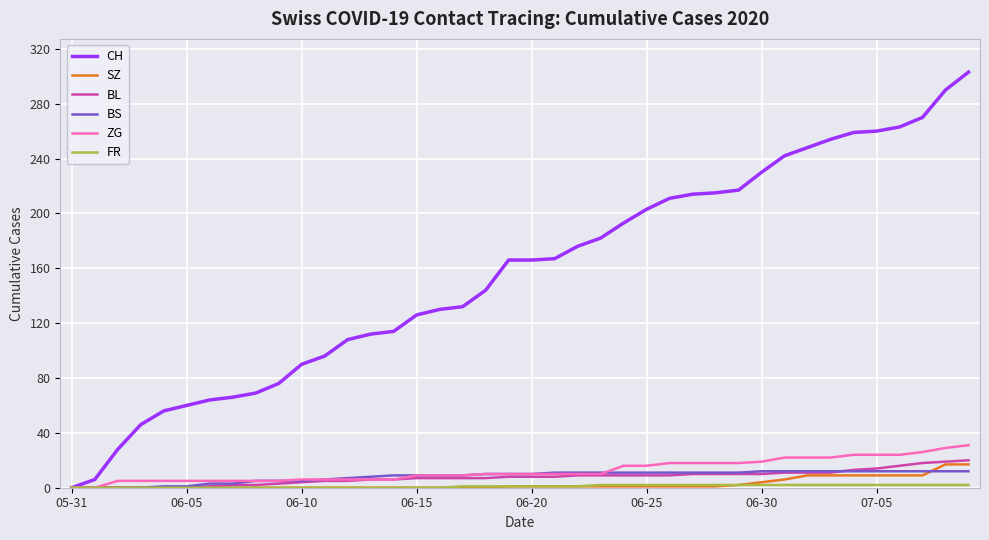

Which series has the widest spread of values?

CH